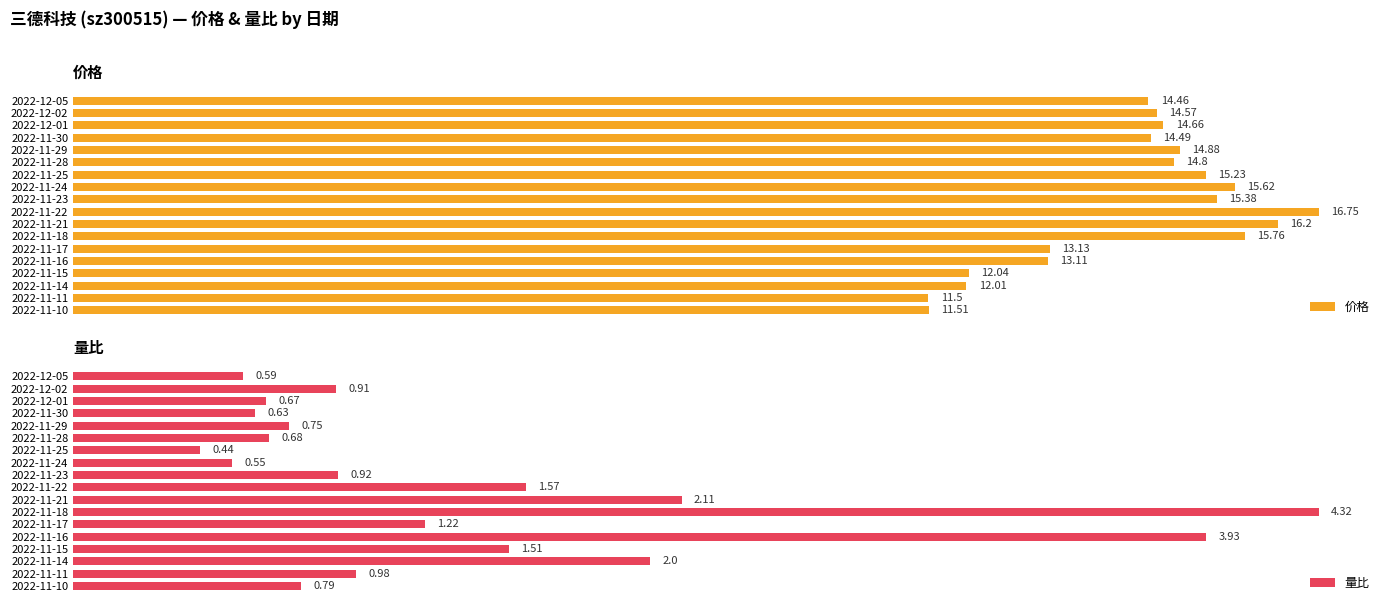

How many bars are there in total?

36